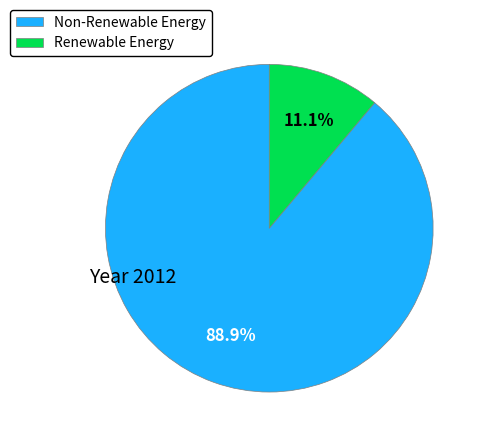

Which has a higher value, Non-Renewable Energy or Renewable Energy?

Non-Renewable Energy